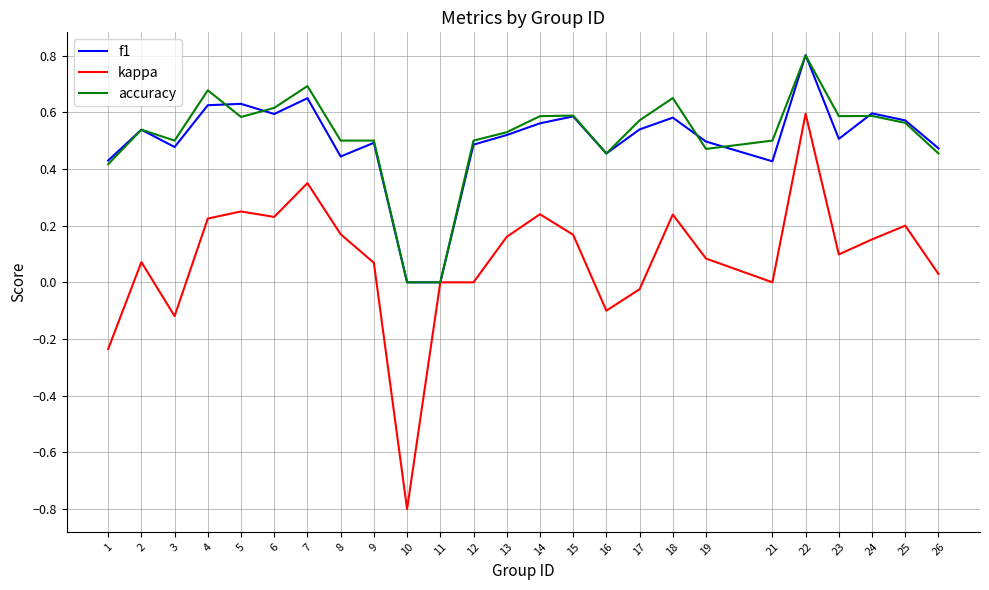

True or false: accuracy has a value of 0.4 at 23.

False